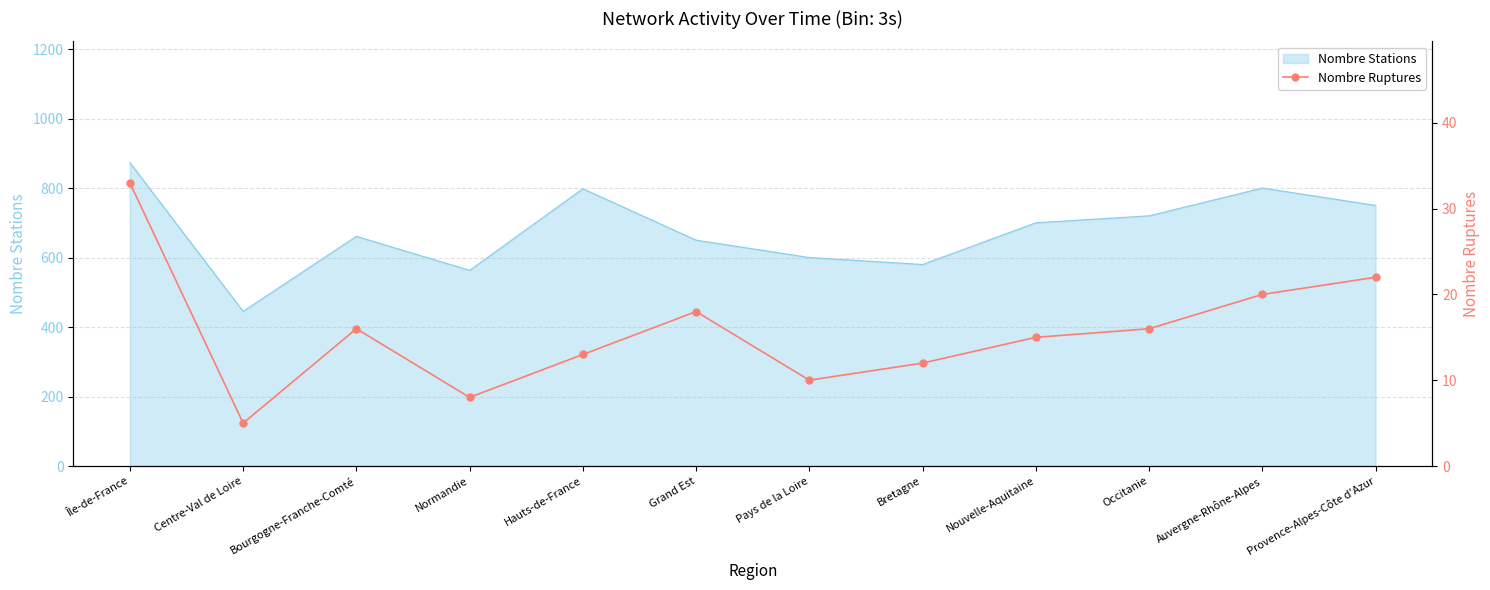

Which category has the highest value in the Nombre Stations series?

Île-de-France